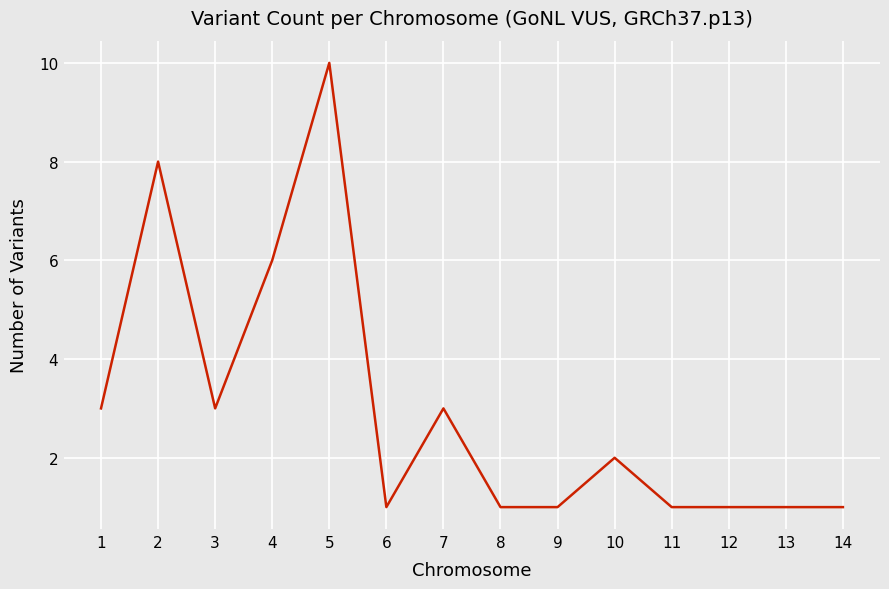

Where is the data nearest to the value 5?

4